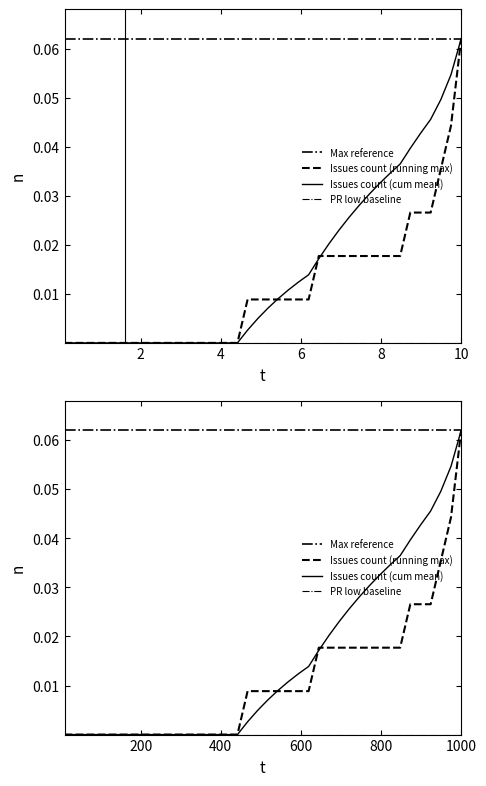

What is the minimum value for Max reference?

0.1